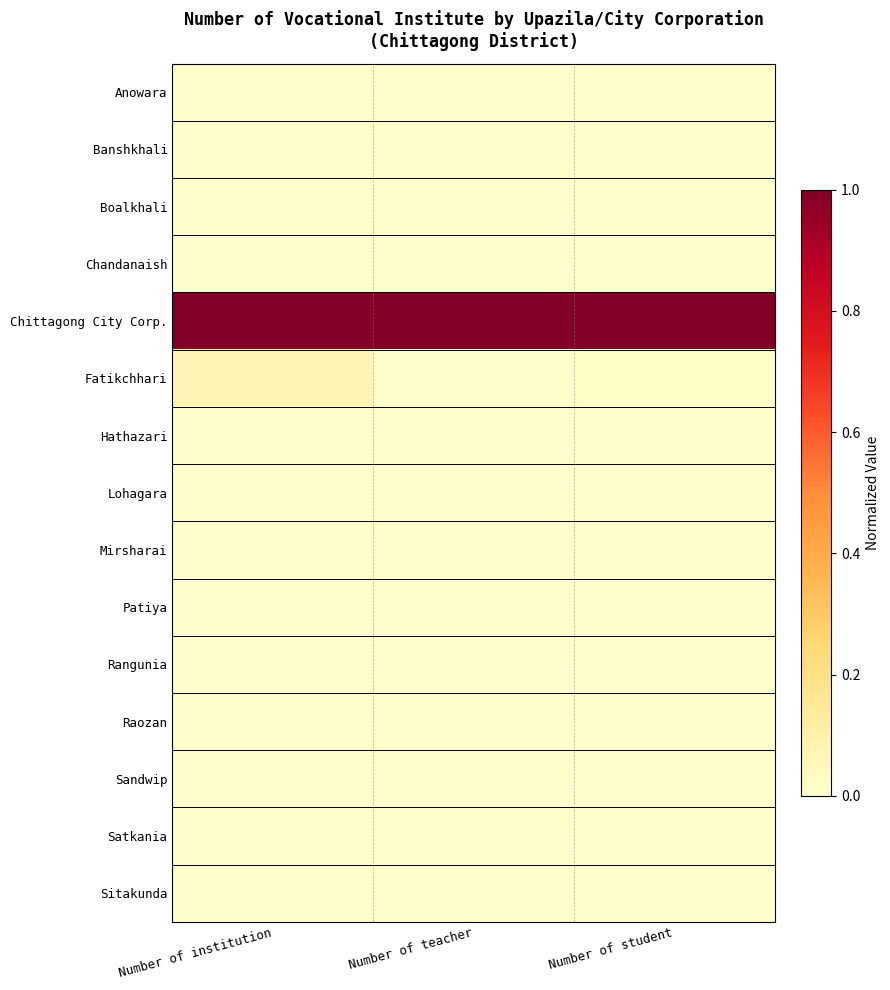

Reading right to left, extract all data points from this chart.

Anowara: Number of student=0.0	Number of teacher=0.0	Number of institution=0.0
Banshkhali: Number of student=0.0	Number of teacher=0.0	Number of institution=0.0
Boalkhali: Number of student=0.0	Number of teacher=0.0	Number of institution=0.0
Chandanaish: Number of student=0.0	Number of teacher=0.0	Number of institution=0.0
Chittagong City Corp.: Number of student=1.0	Number of teacher=1.0	Number of institution=1.0
Fatikchhari: Number of student=0.0	Number of teacher=0.0	Number of institution=0.1
Hathazari: Number of student=0.0	Number of teacher=0.0	Number of institution=0.0
Lohagara: Number of student=0.0	Number of teacher=0.0	Number of institution=0.0
Mirsharai: Number of student=0.0	Number of teacher=0.0	Number of institution=0.0
Patiya: Number of student=0.0	Number of teacher=0.0	Number of institution=0.0
Rangunia: Number of student=0.0	Number of teacher=0.0	Number of institution=0.0
Raozan: Number of student=0.0	Number of teacher=0.0	Number of institution=0.0
Sandwip: Number of student=0.0	Number of teacher=0.0	Number of institution=0.0
Satkania: Number of student=0.0	Number of teacher=0.0	Number of institution=0.0
Sitakunda: Number of student=0.0	Number of teacher=0.0	Number of institution=0.0